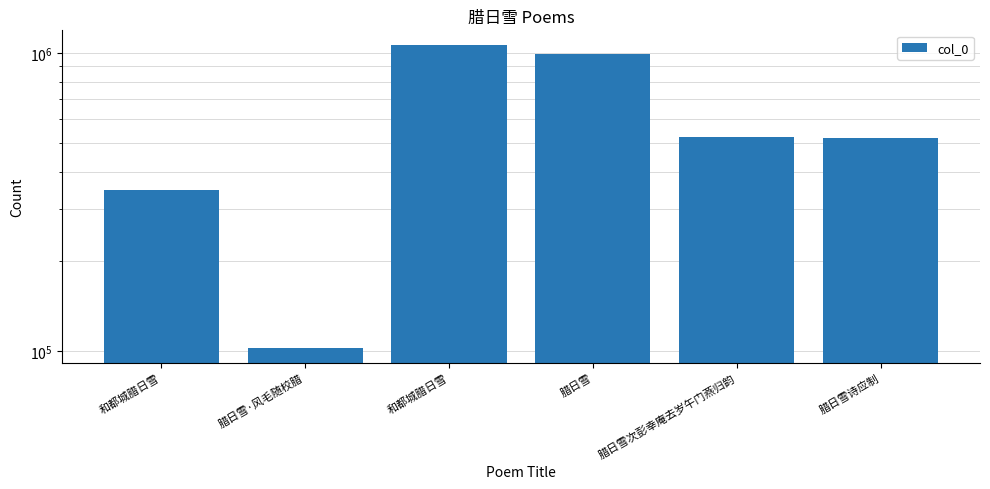

What is the sum of the values at 和都城腊日雪 and 和都城腊日雪?

1406173